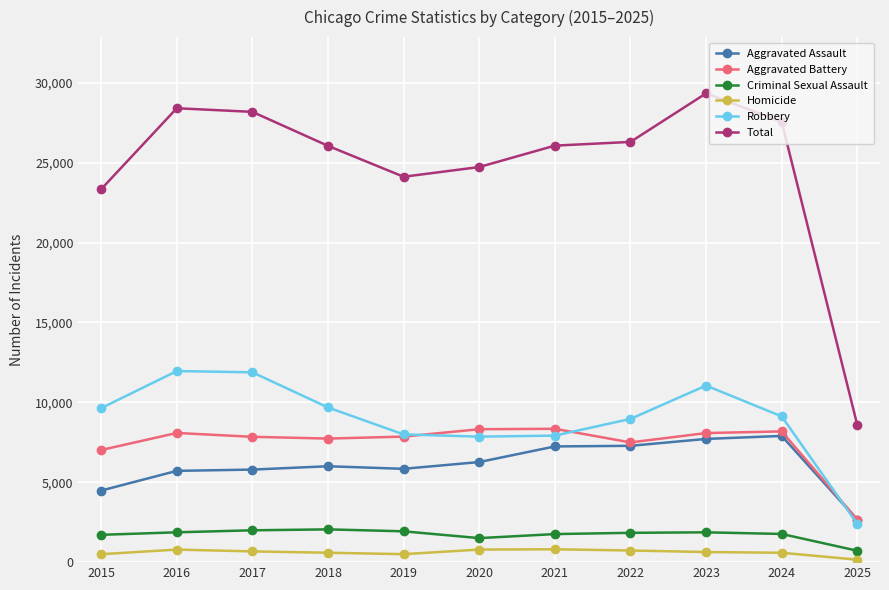

How many data points does each series have?

11